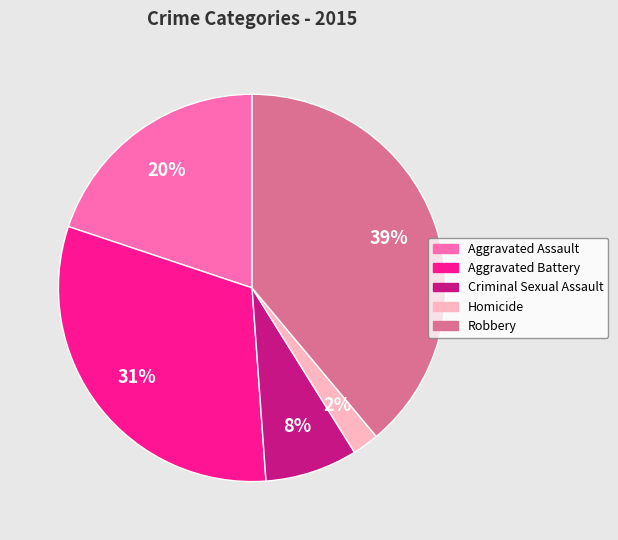

Is there a majority slice in this chart?

No